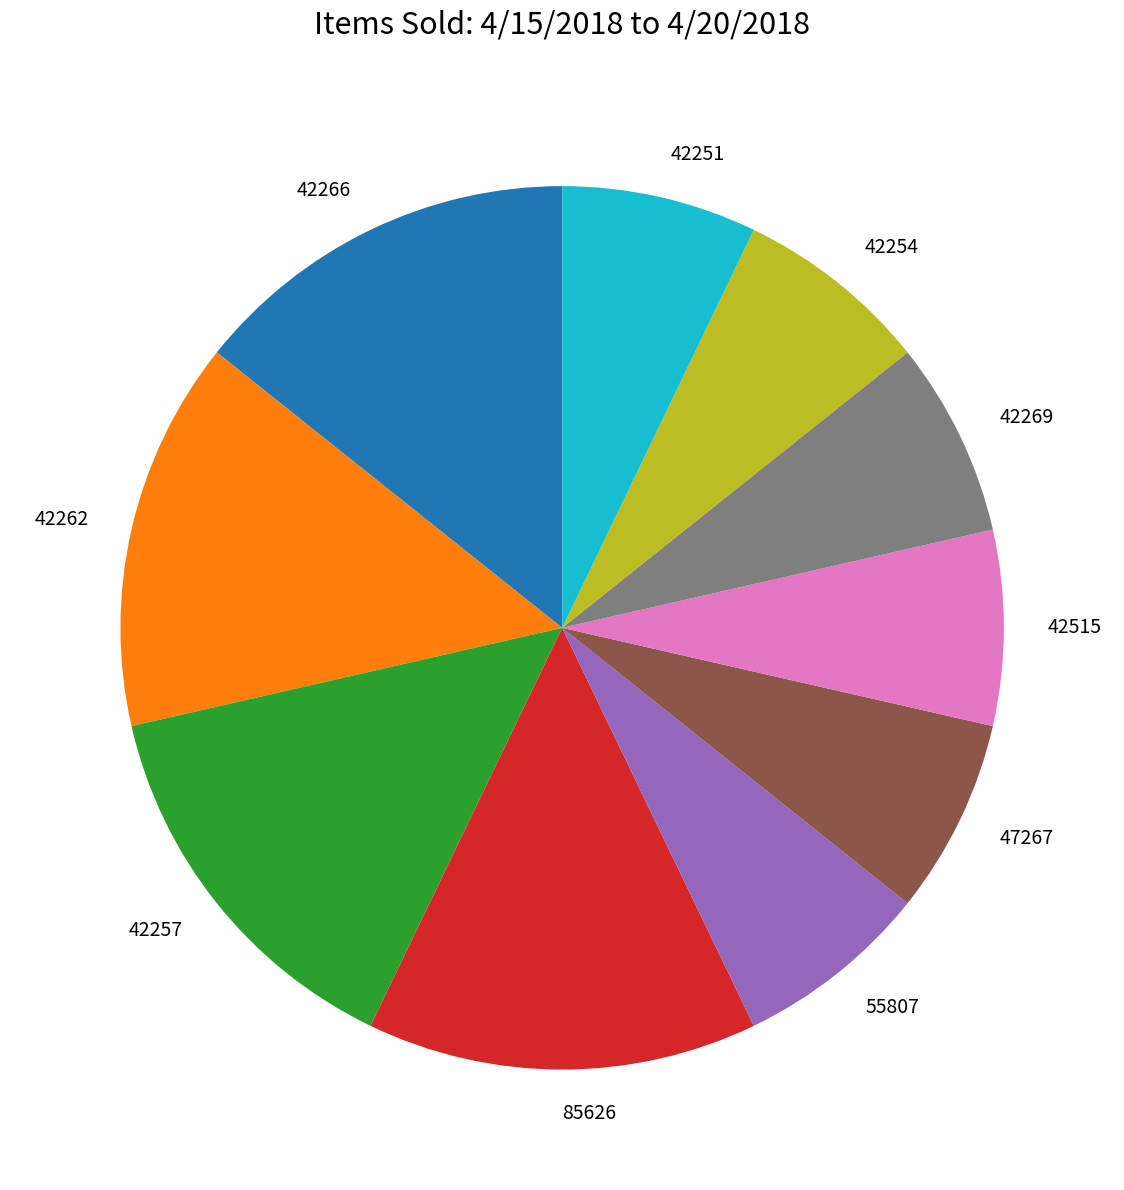

Is it true that 42262 is 28% of the pie?

False